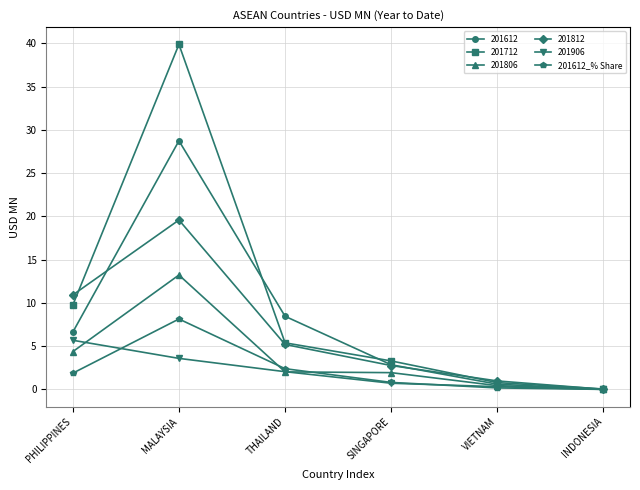

Which series has the largest total across all categories?

201712